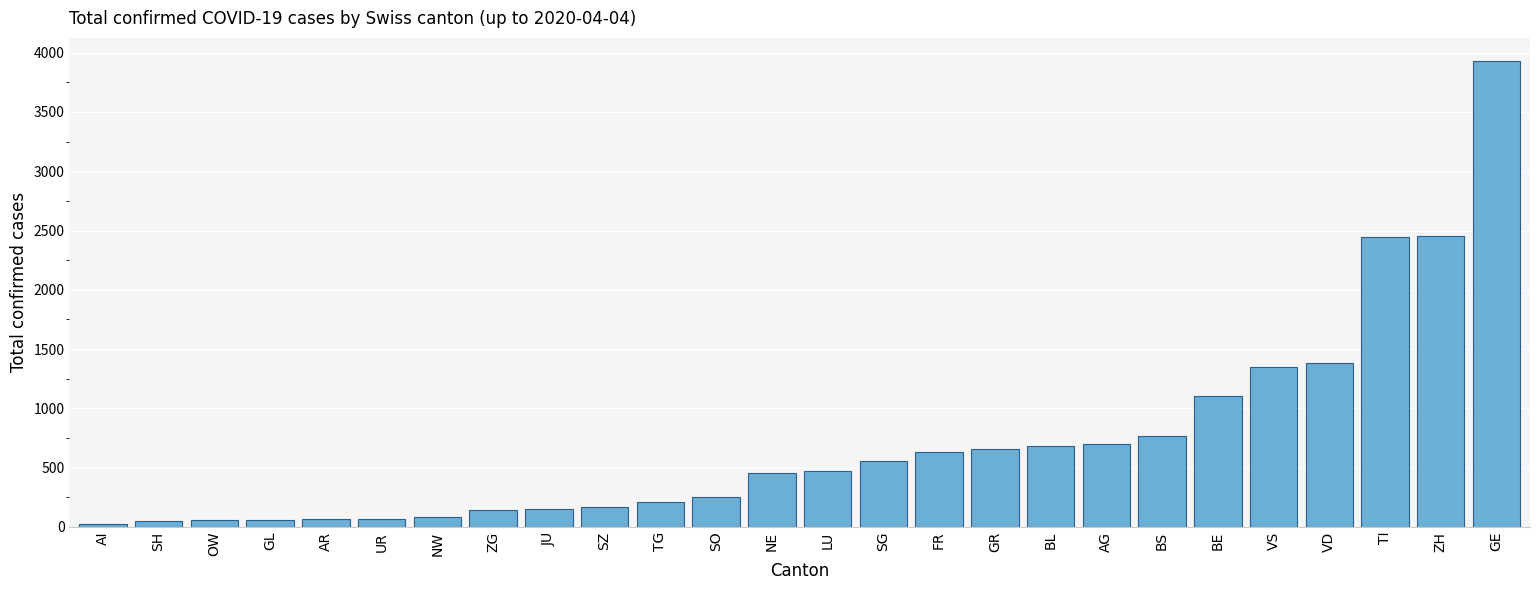

What is the difference between the values at NE and AG?

250